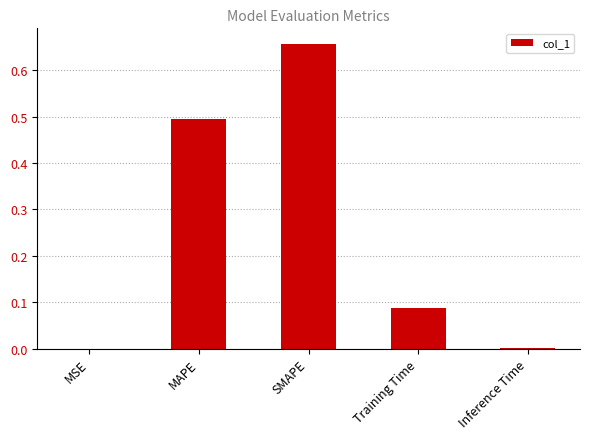

What is the sum of all values?

1.2